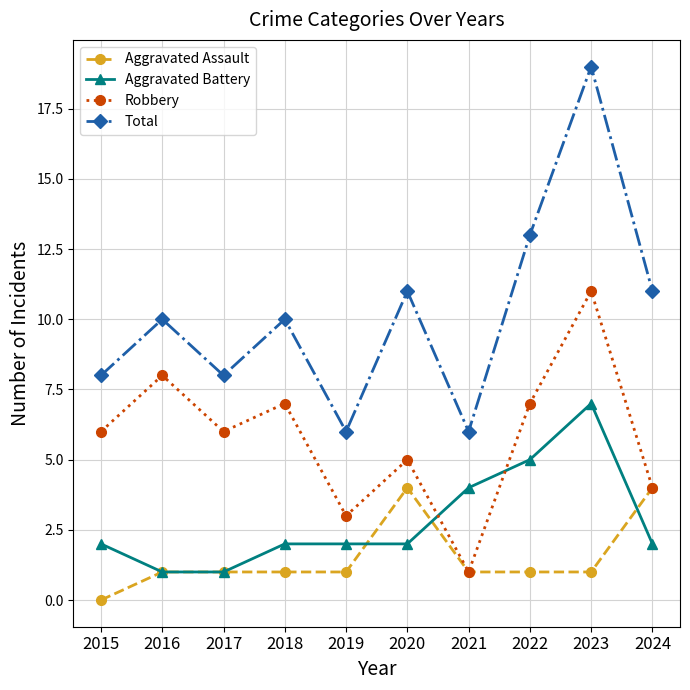

True or false: Aggravated Battery has more than 2 points higher than both neighbors.

False